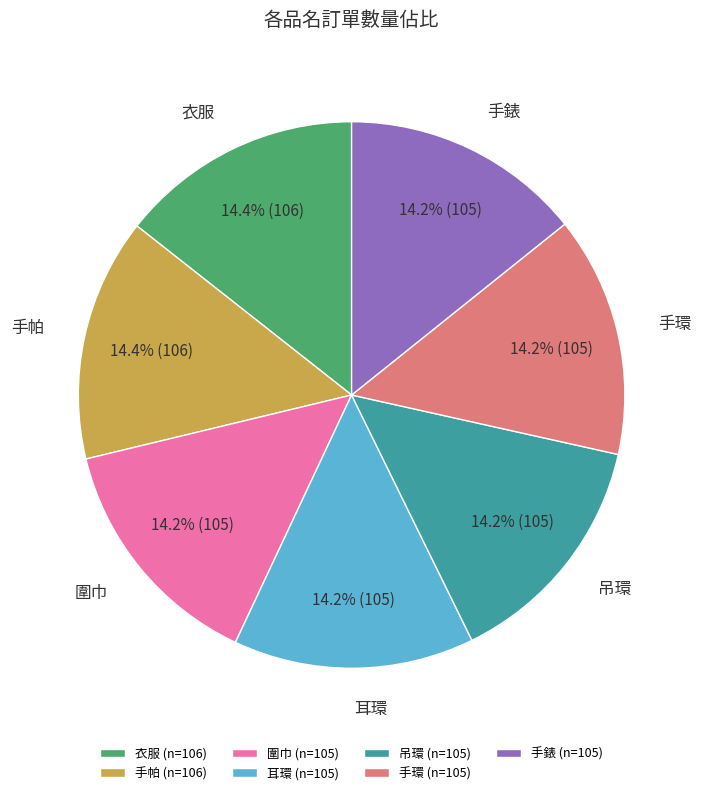

Approximately how many times larger is the value at 手帕 (n=106) compared to 衣服 (n=106)?

1.0